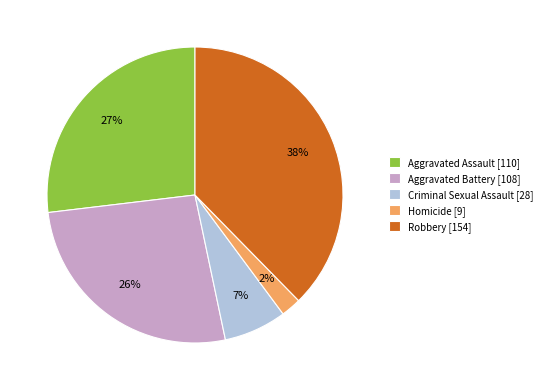

Which category has the smallest portion of the pie?

Homicide